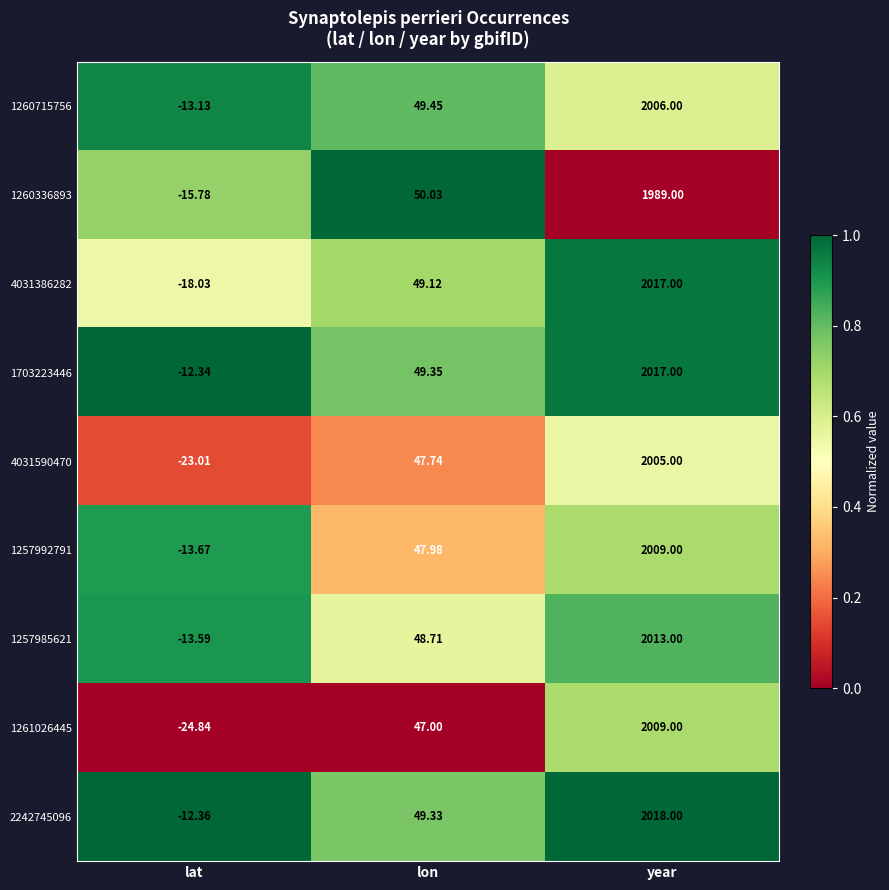

Is the value of 1257992791 at year greater than the value of 2242745096 at lat?

Yes